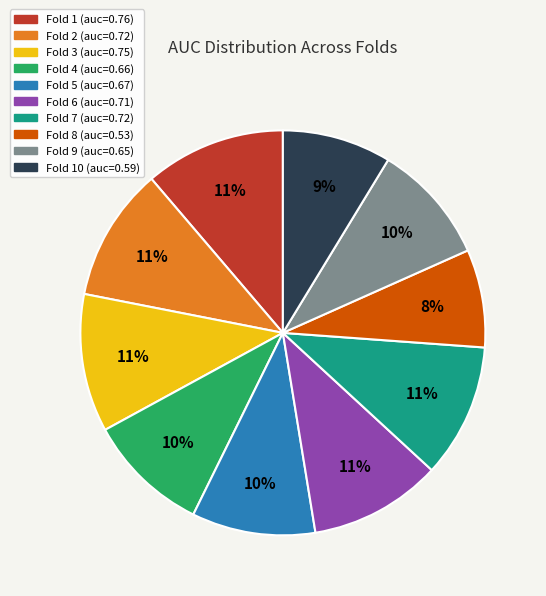

To the nearest percent, what is the difference between the largest and smallest slice percentages?

3%